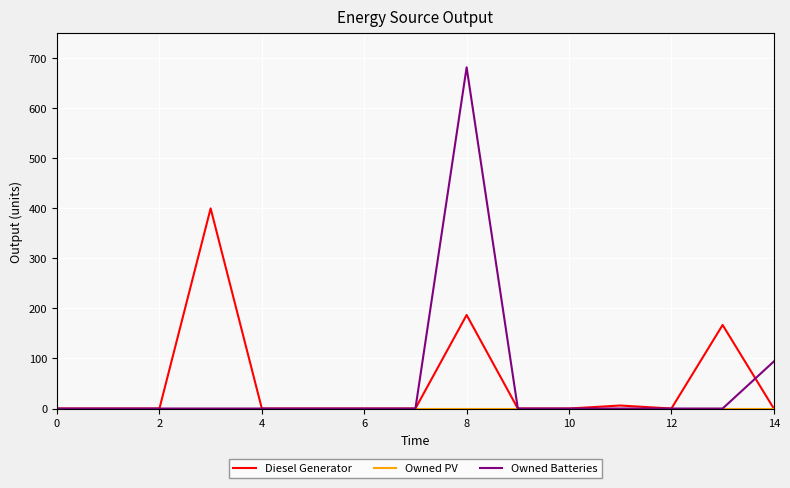

Which series has the largest range (max minus min)?

Owned Batteries